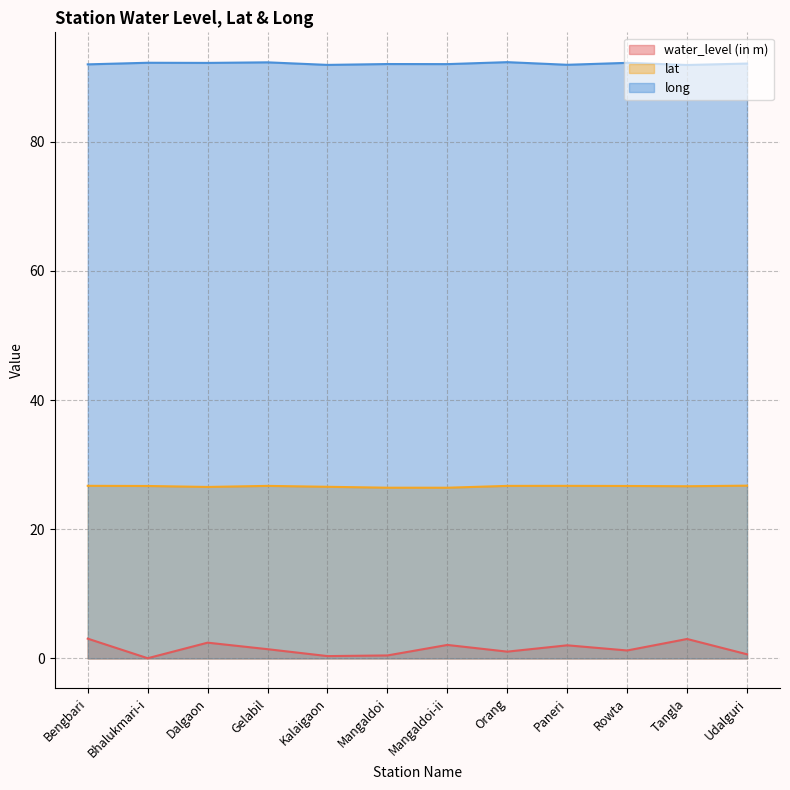

What is the value of the water_level (in m) point at the 5th from the left?

0.4